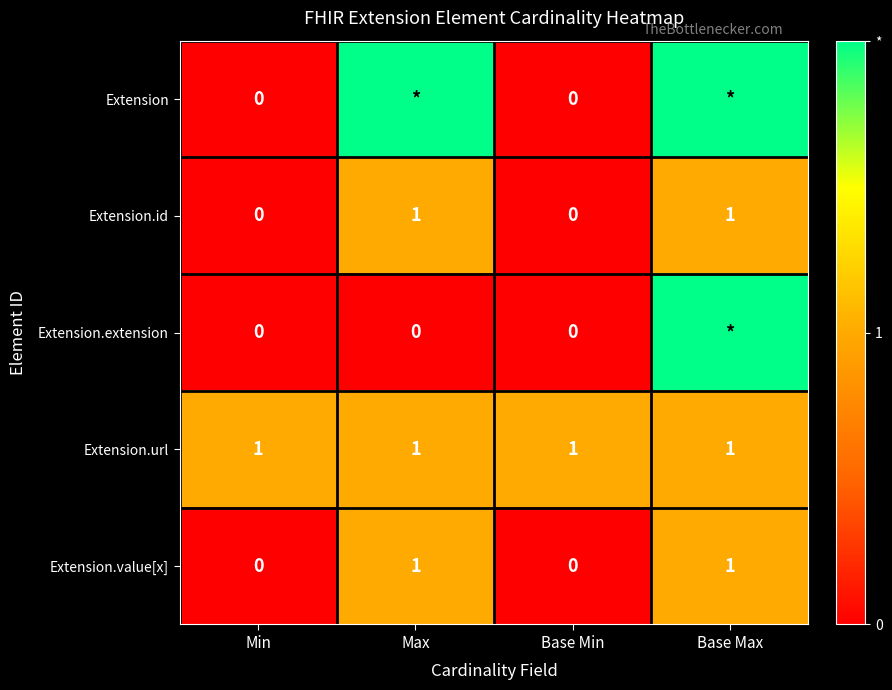

The Extension.id series shows 0 at Base Min. True or false?

True